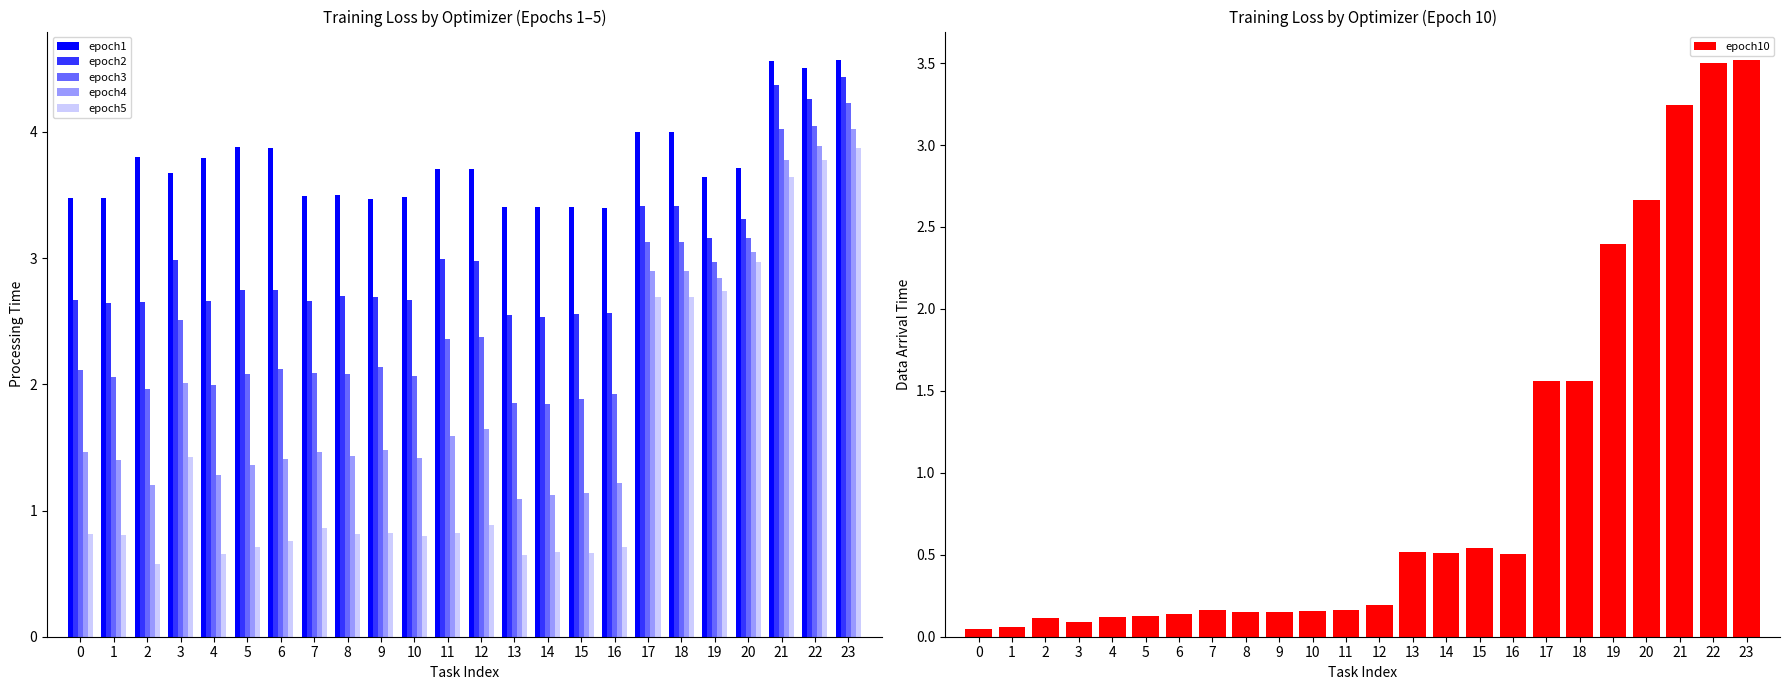

What is the difference between the second highest and minimum values in the epoch3 series?

2.2